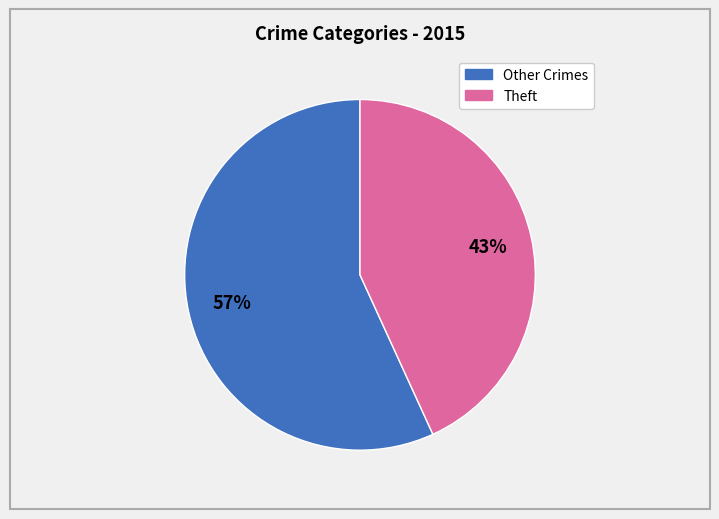

Does any single category account for the majority?

Yes